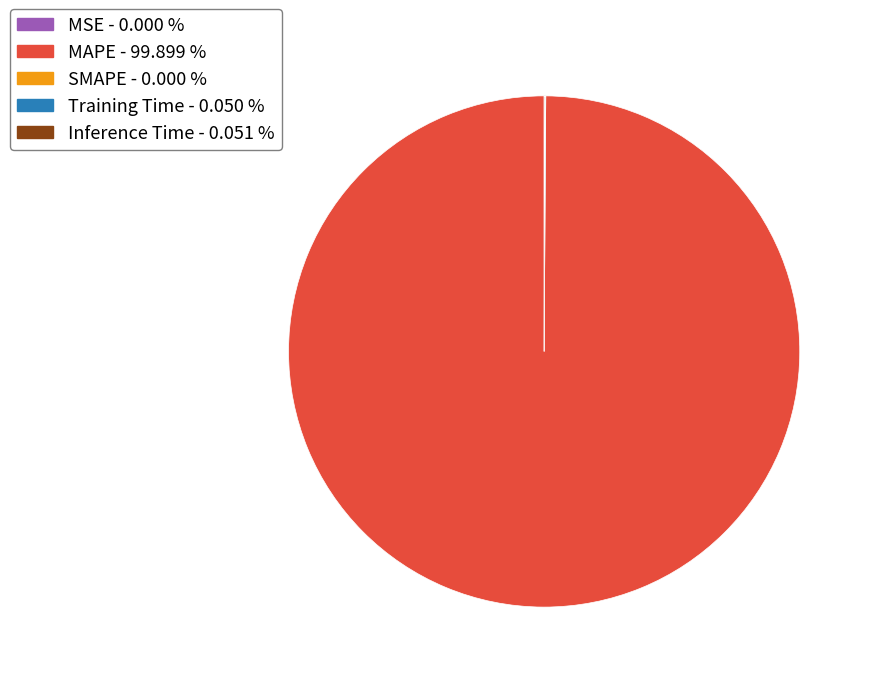

Is there a majority slice in this chart?

Yes